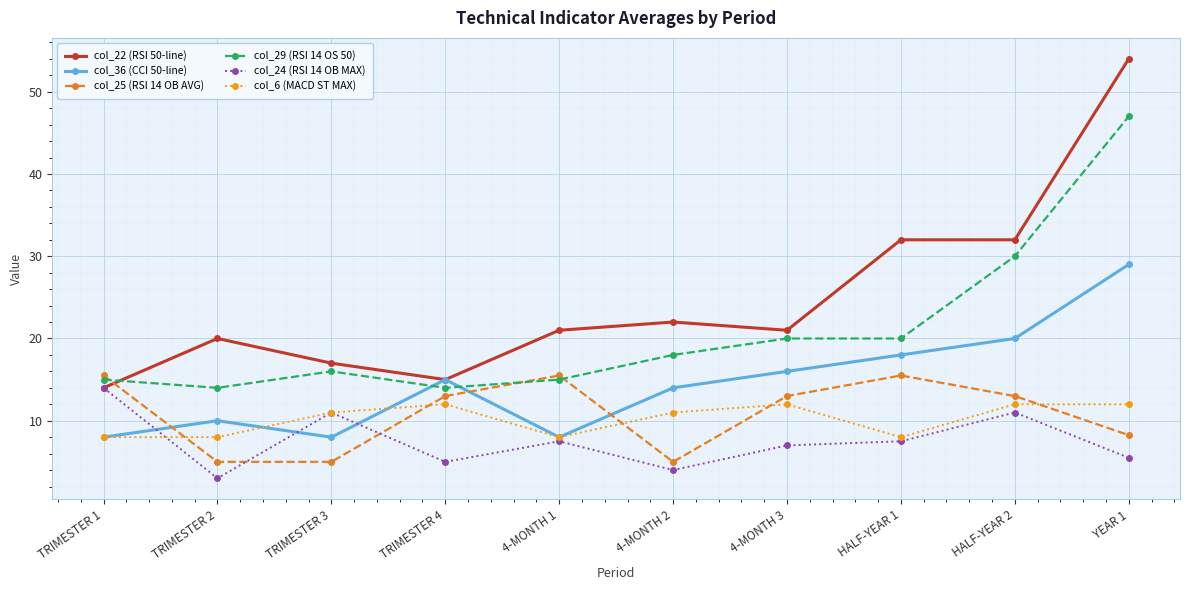

How many col_6 (MACD ST MAX) values are between 8 and 12?

10